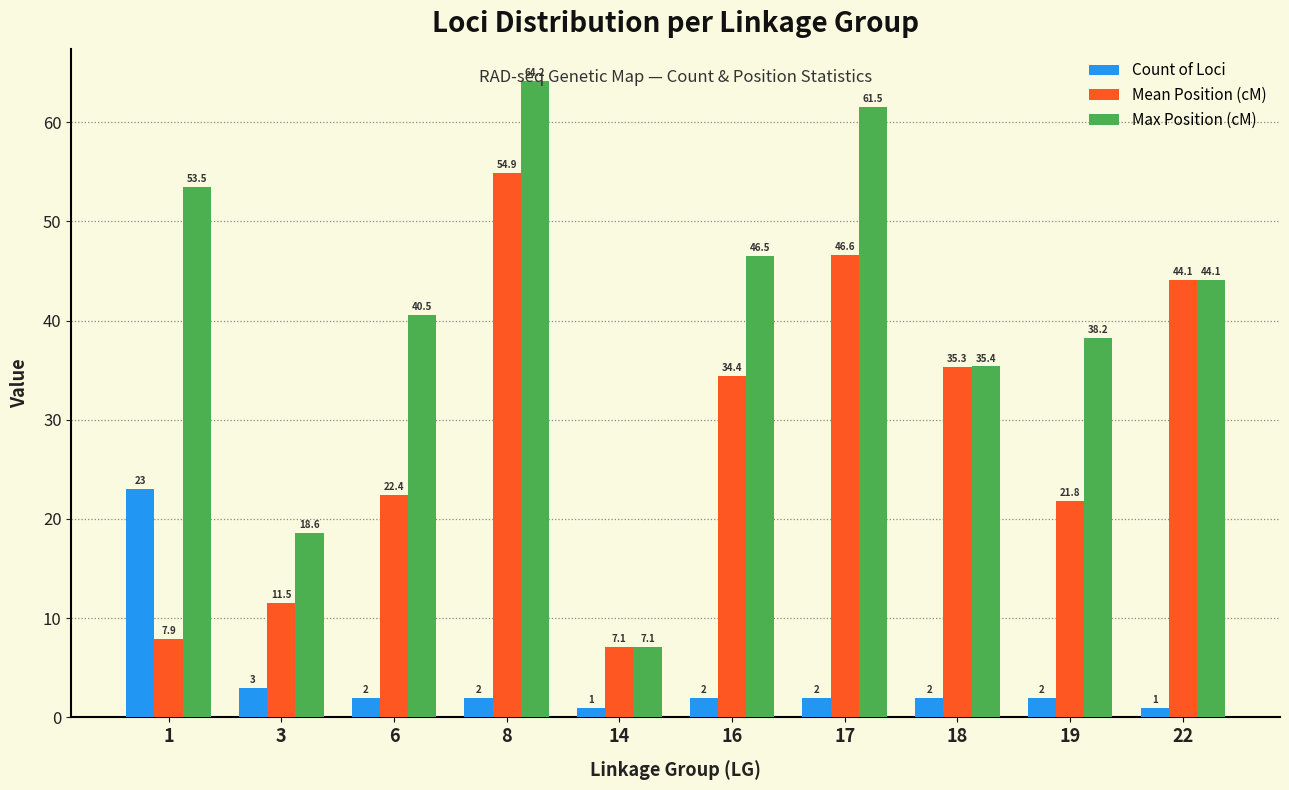

What are all the series names shown in the legend?

Count of Loci, Mean Position (cM), Max Position (cM)